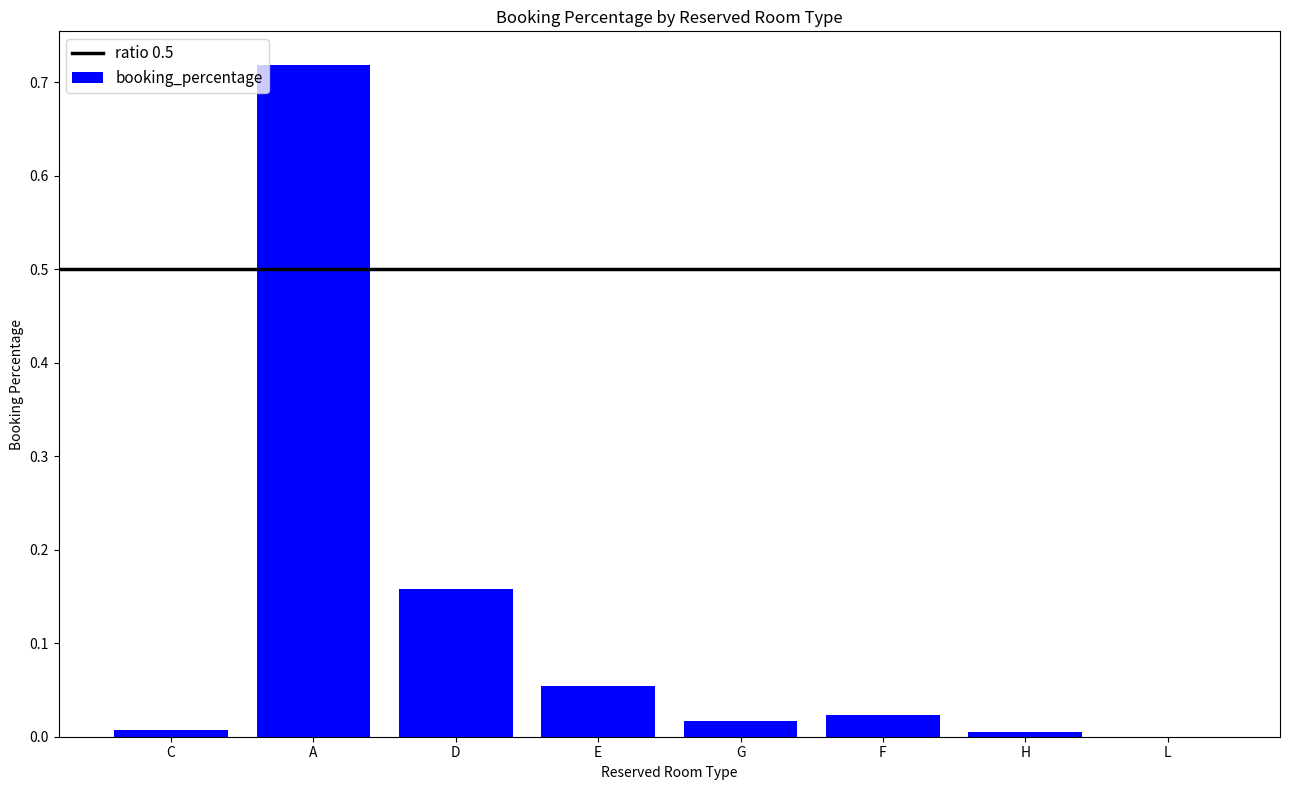

Which label corresponds to the largest value in the chart?

A